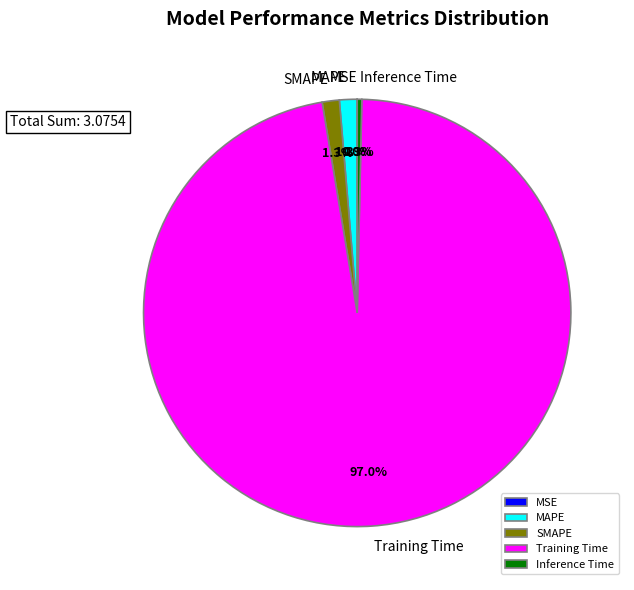

To the nearest percent, what is the difference between the largest and smallest slice percentages?

97%